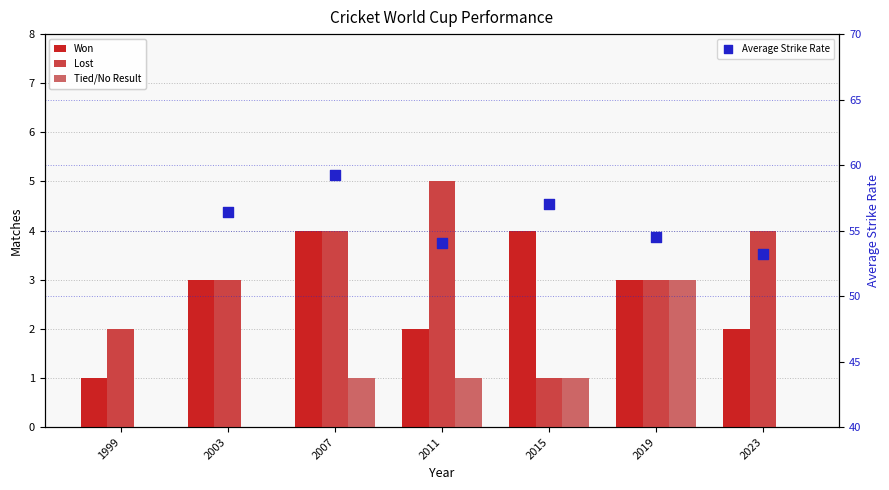

Is the value of Won at 2019 greater than the value of Lost at 2019?

No